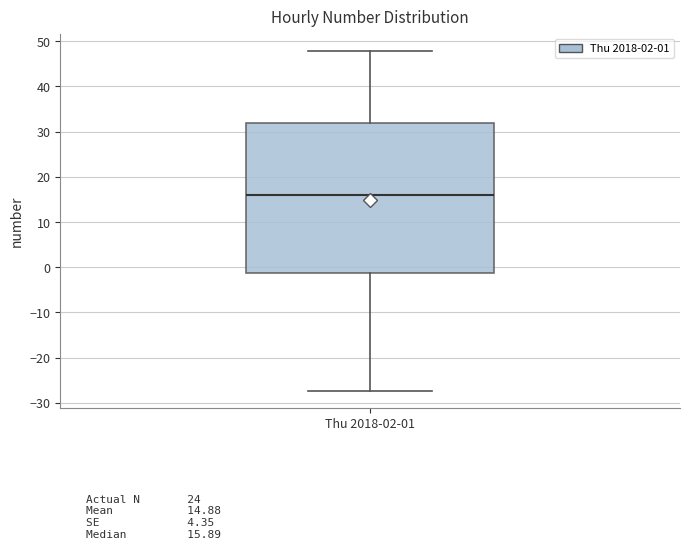

Transcribe this box plot: give where the median line is, the range the box spans, and where the two whiskers end, as read against the y-axis. The values are not printed on the chart, so give them approximately, as read against the axis.

median 16, box -1 to 32, whiskers -27 to 48